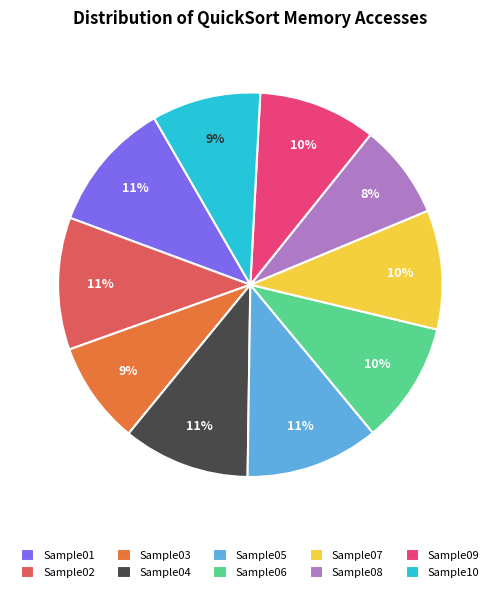

Is it true that Sample10 is 9% of the pie?

True